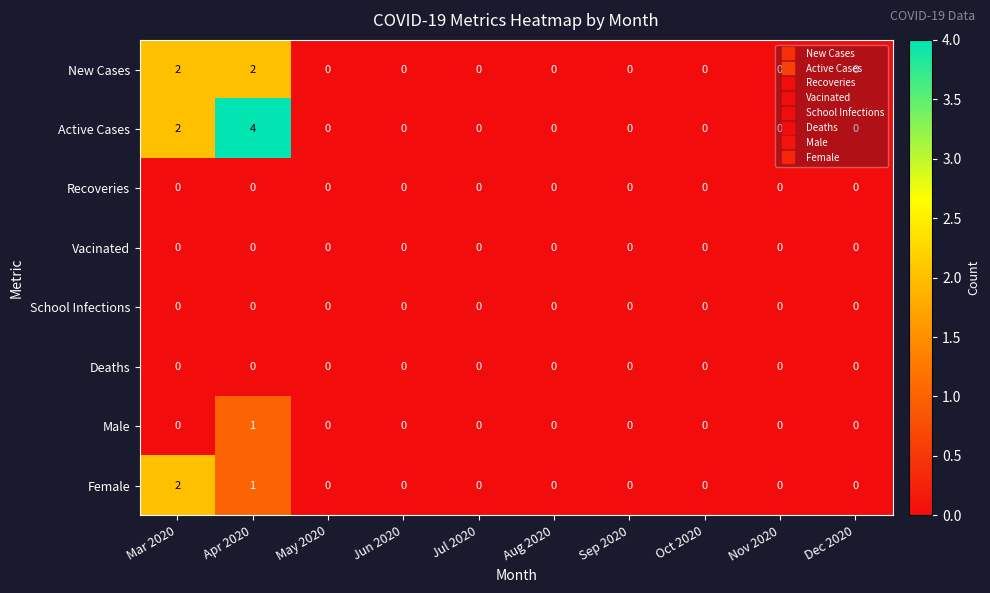

Count the number of categories in the chart.

10